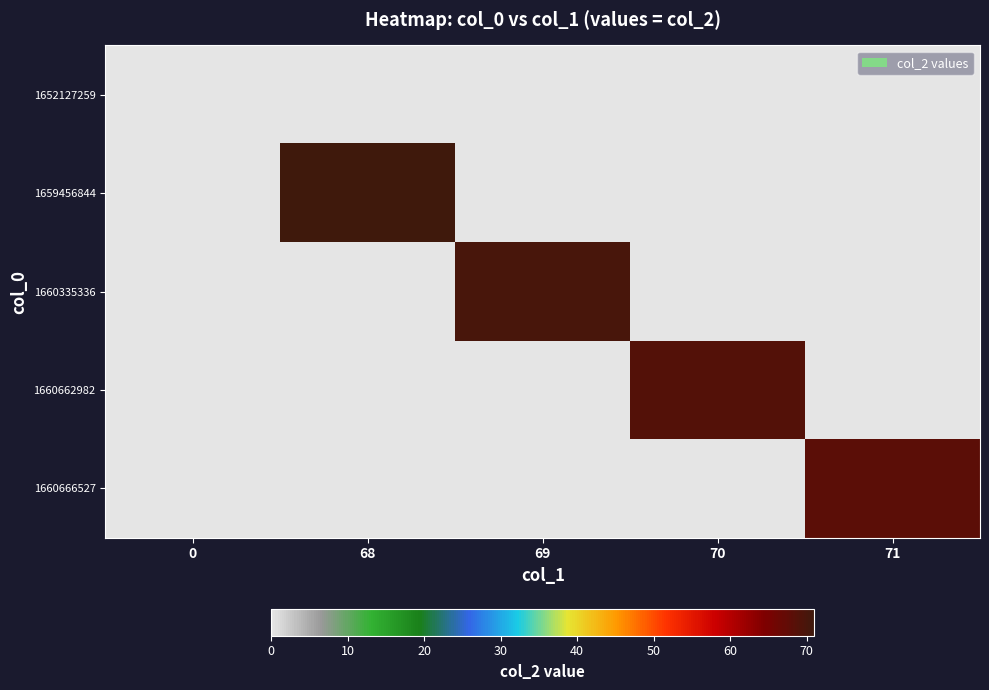

At which category is the sum across all series the highest?

68